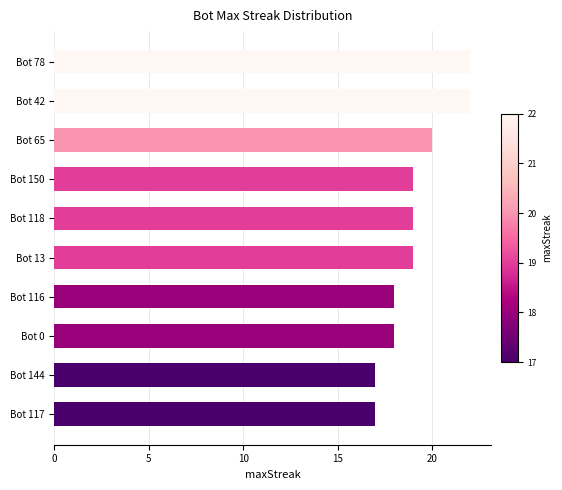

What is the difference between the maximum and minimum values?

5